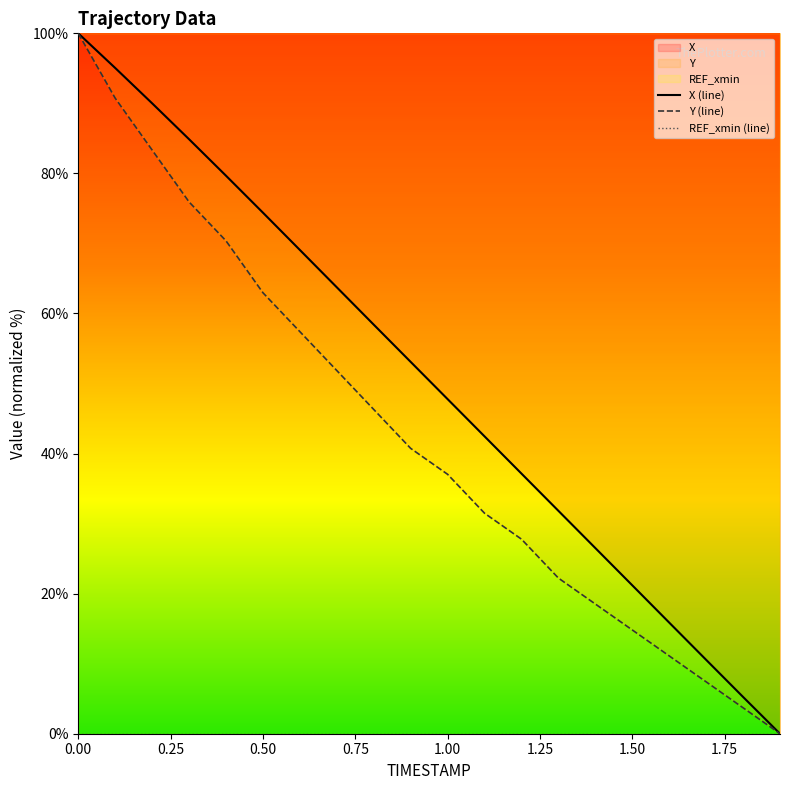

What is the difference between the highest and lowest values at 1.00?

47.8